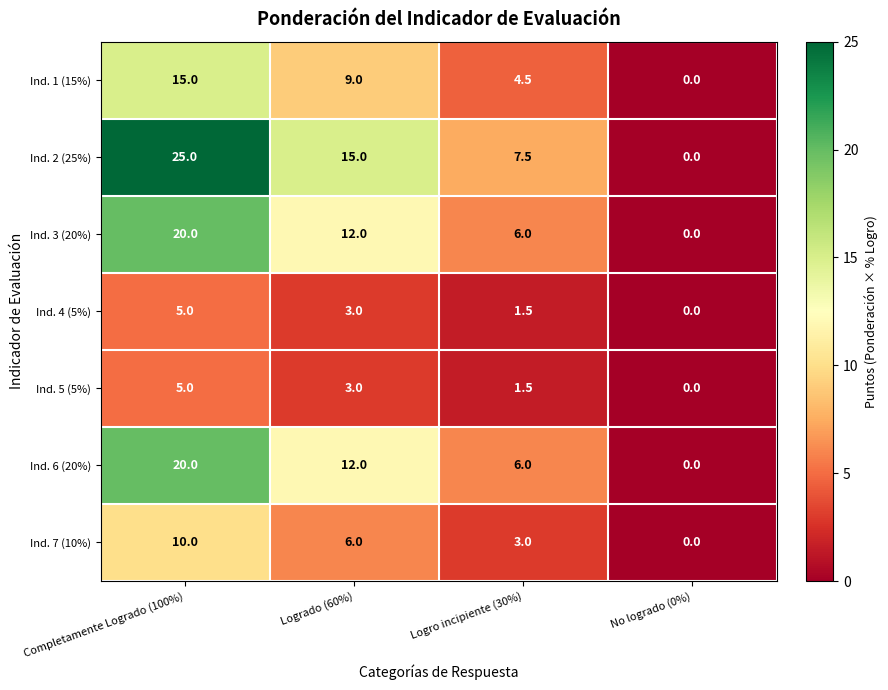

List the labels in order of Ind. 6 (20%) value, smallest first.

No logrado (0%), Logro incipiente (30%), Logrado (60%), Completamente Logrado (100%)